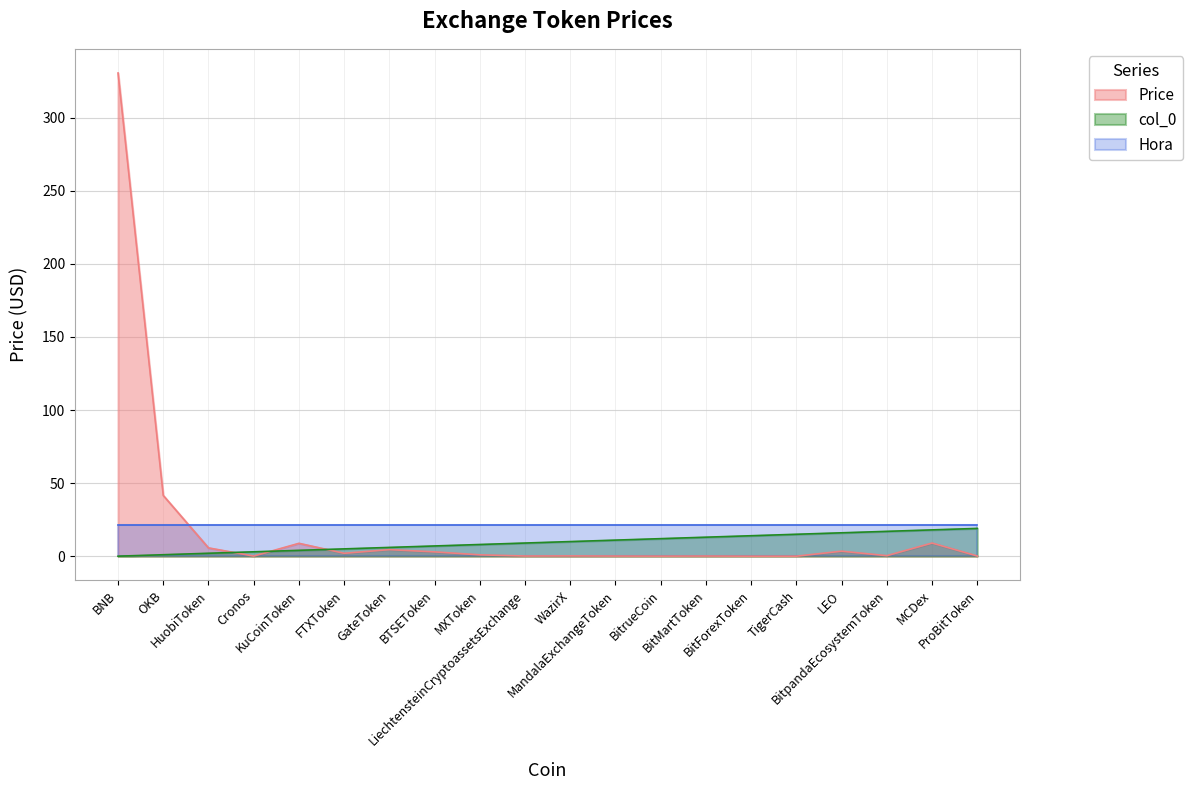

Which series ends up on top after the final intersection of col_0 and Price?

col_0